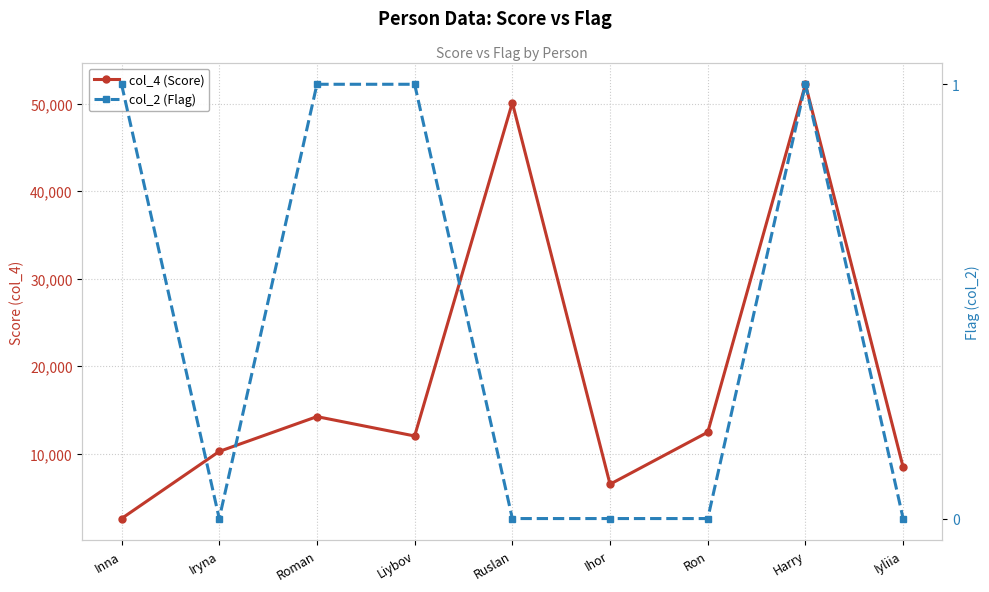

Where is the first local minimum for col_4 (Score)?

Liybov